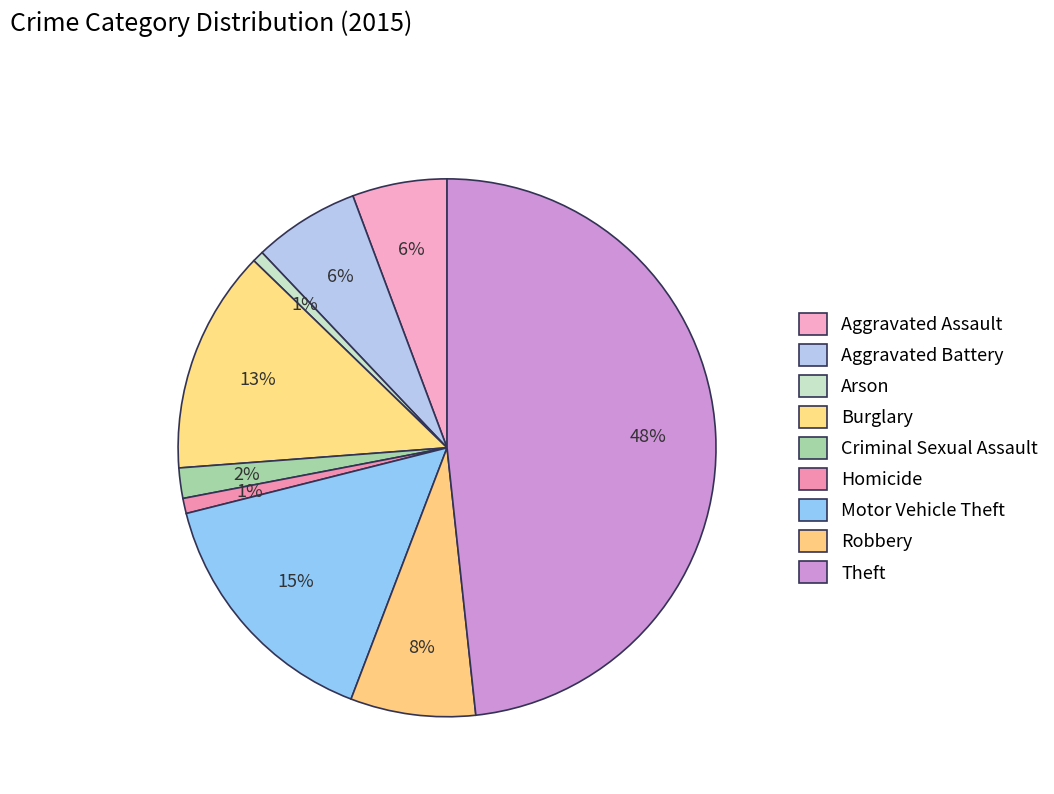

What is the ratio of the value at Aggravated Battery to the value at Theft?

0.1